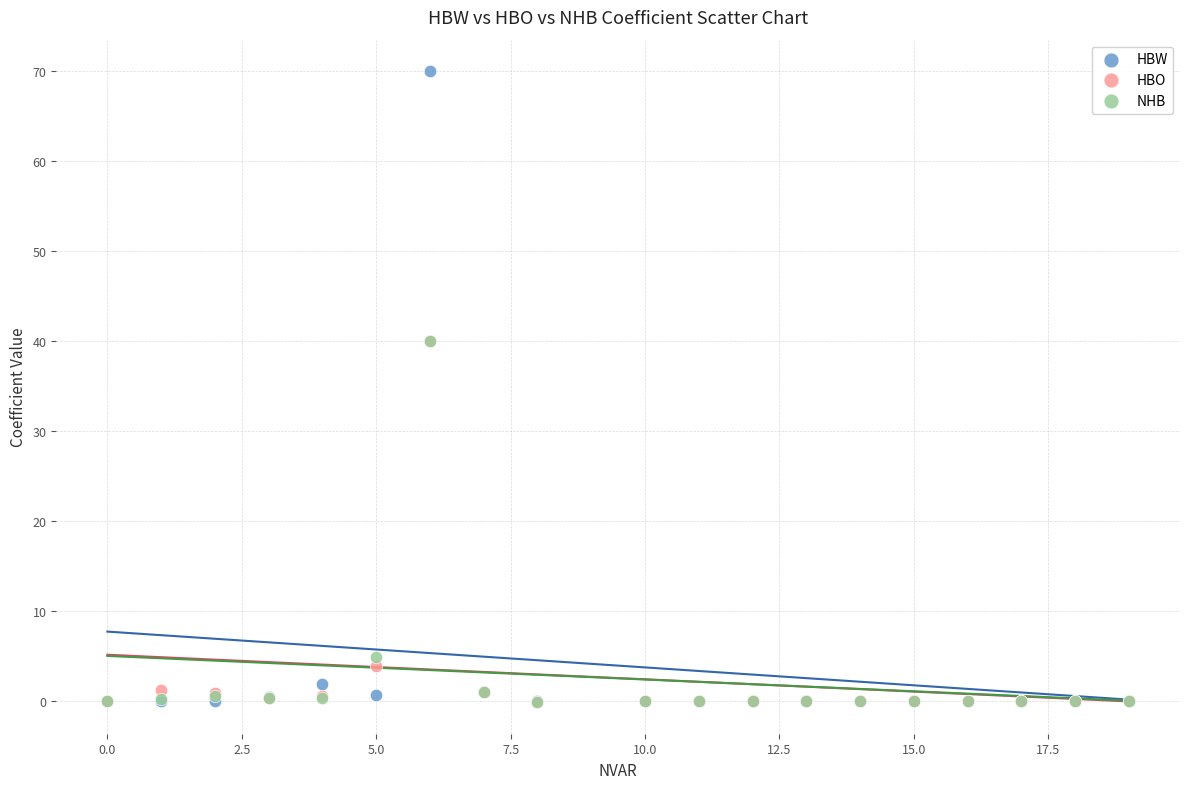

In the NHB series, what Y value is closest to 19?

4.8